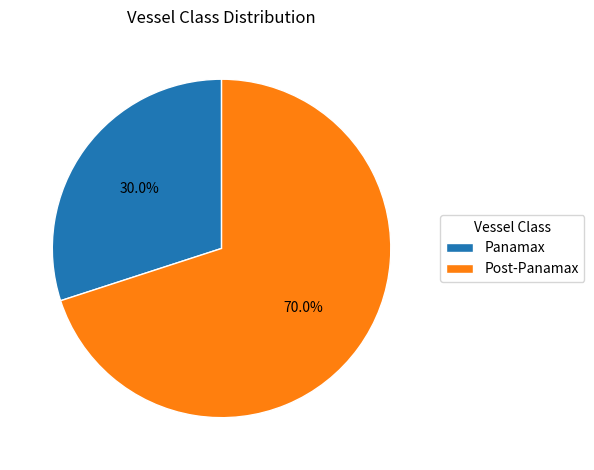

Count the number of slices in the pie.

2